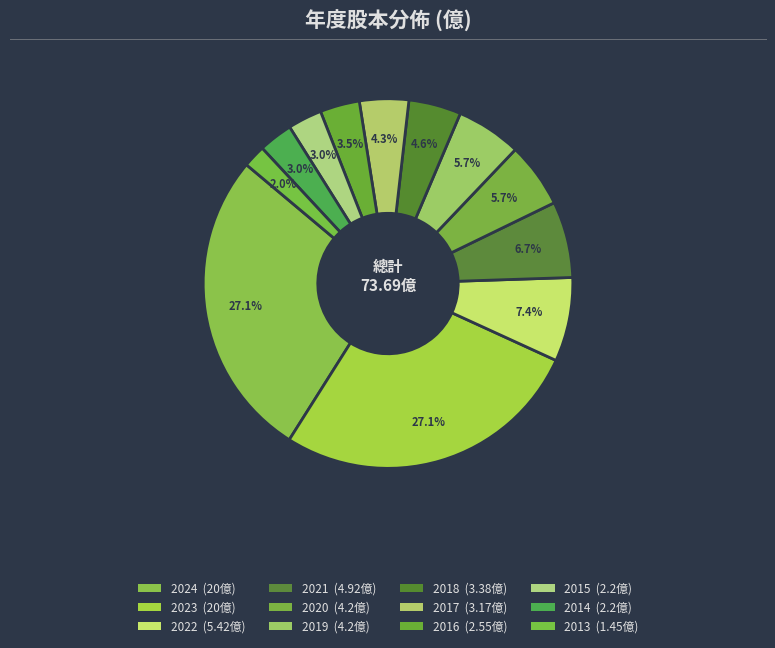

What percentage is the 2021 slice, to the nearest percent?

7%